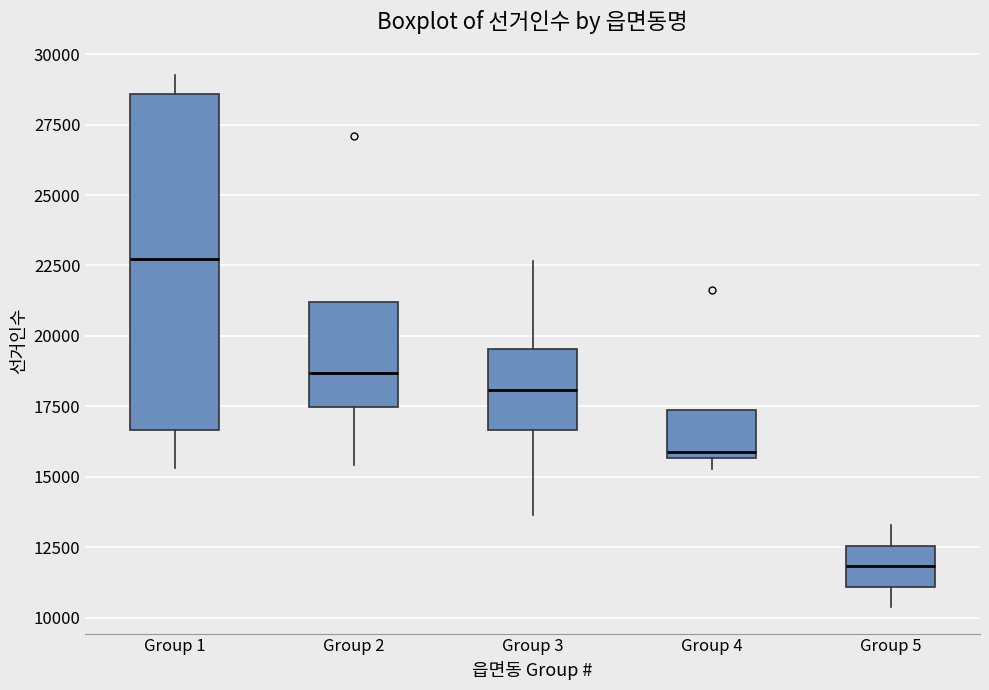

Which box is the tallest, from its lower edge to its upper edge?

Group 1